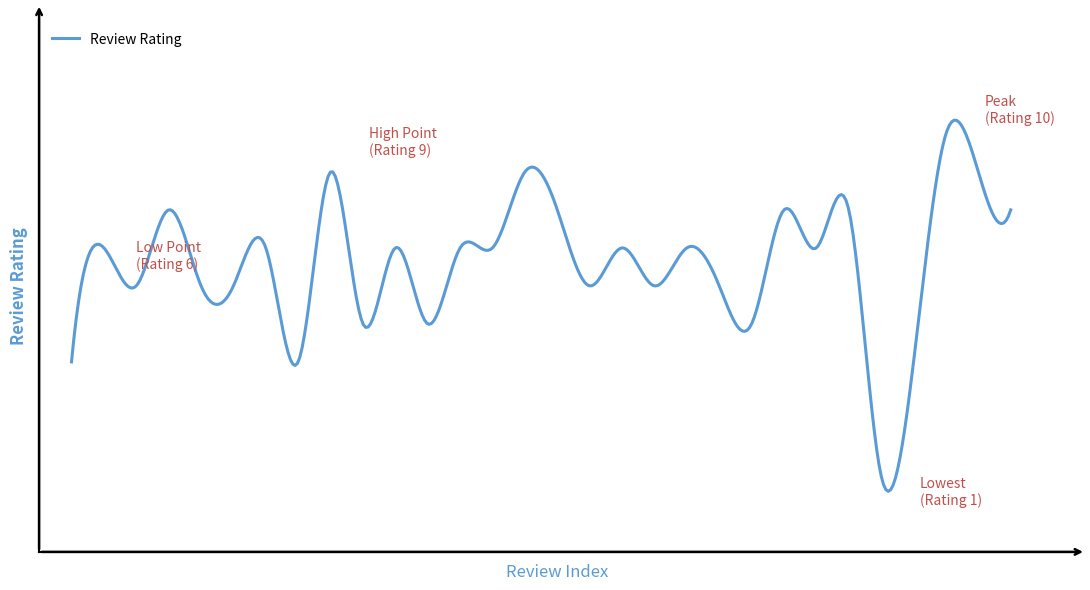

List the labels in order of value, smallest first.

25, 0, 7, 26, 9, 11, 21, 2, 4, 5, 16, 18, 20, 1, 6, 10, 12, 13, 17, 19, 23, 3, 15, 22, 24, 29, 8, 14, 28, 27